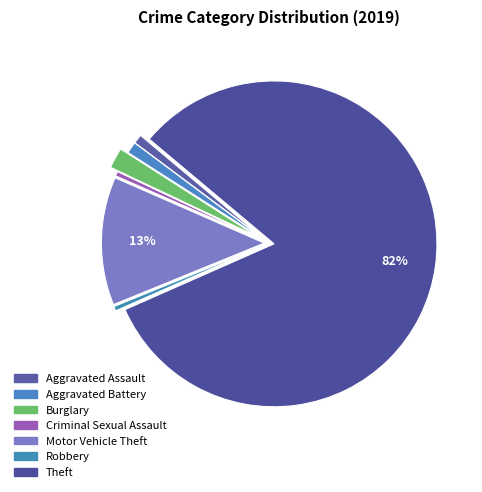

True or false: Motor Vehicle Theft accounts for 13% of the total.

True